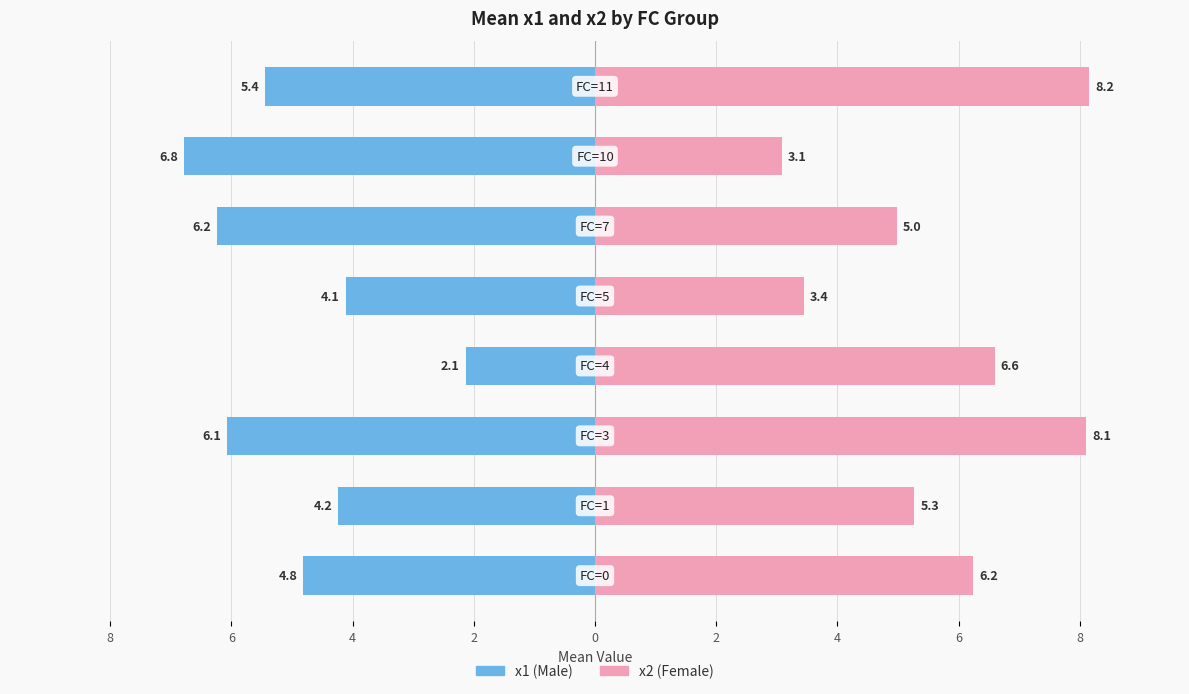

What is the value of the x1 (Male) bar at the 5th from the left?

-4.1